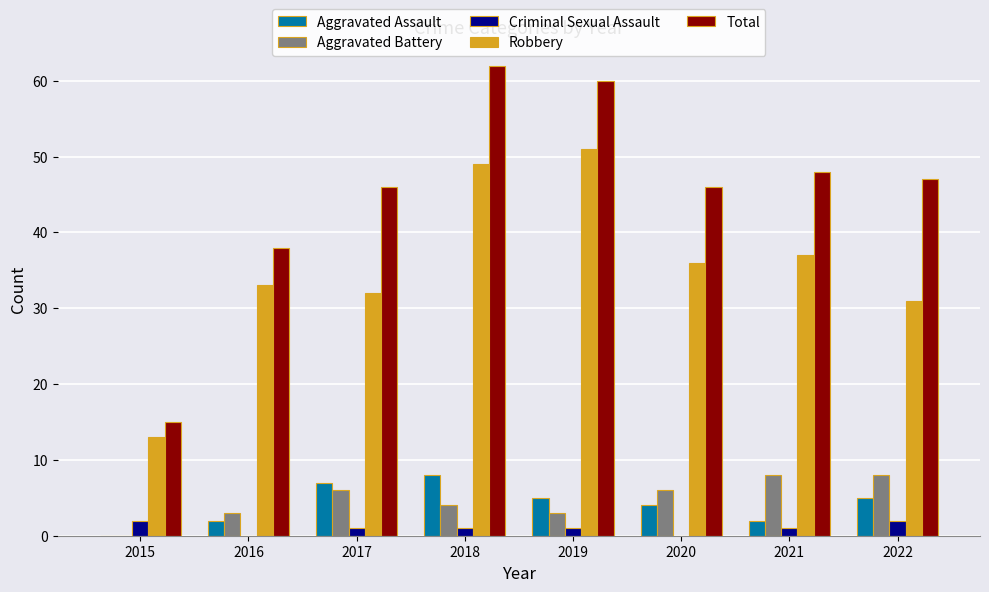

What is the difference between the Total values at 2020 and 2019?

14